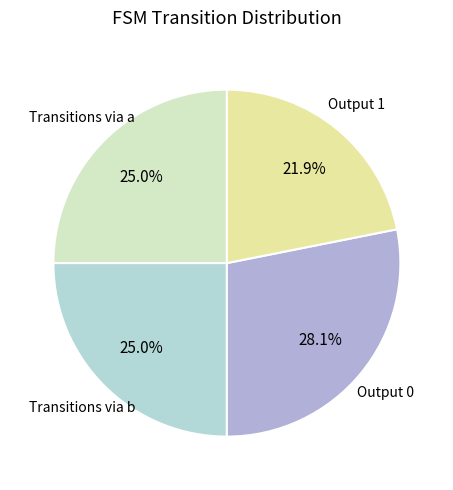

Does any single category account for the majority?

No